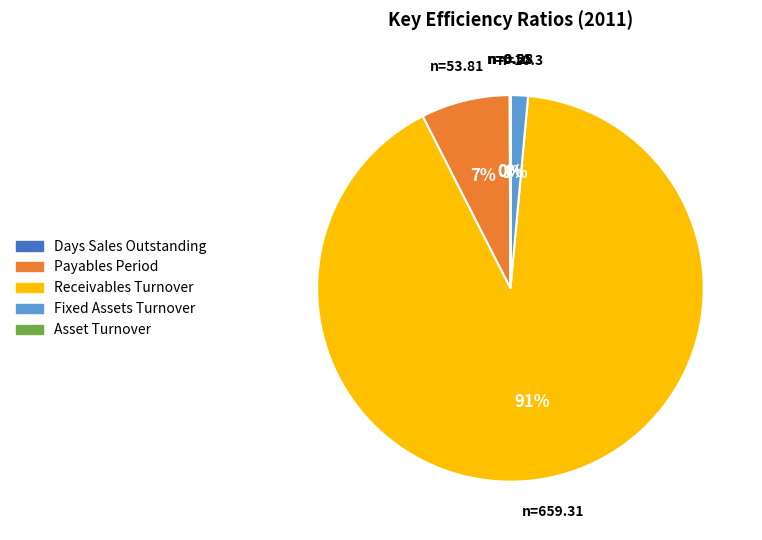

What is the majority slice?

Receivables Turnover